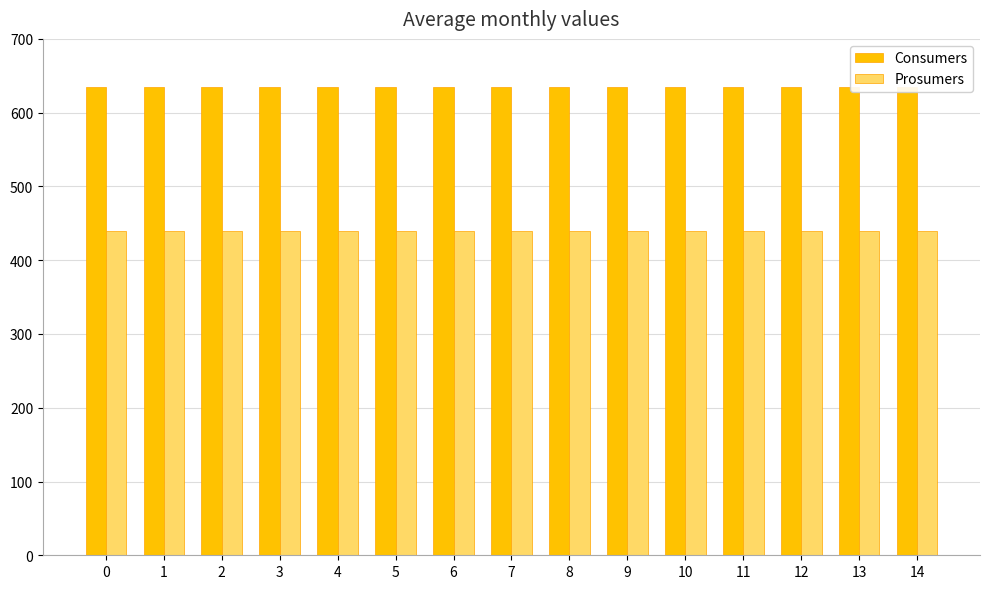

What is the value of the Consumers bar at the 12th from the left?

635